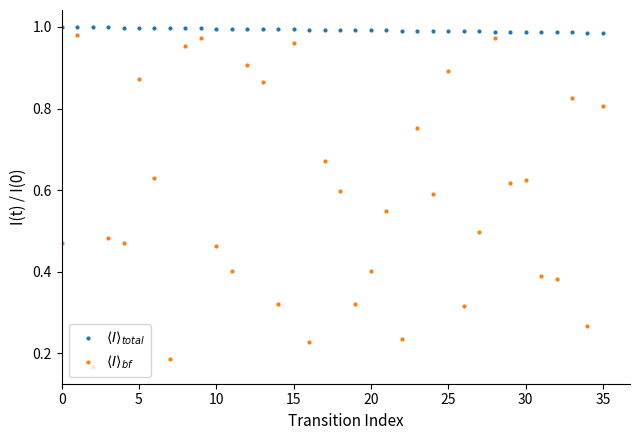

At how many categories does at least one series exceed 0?

36